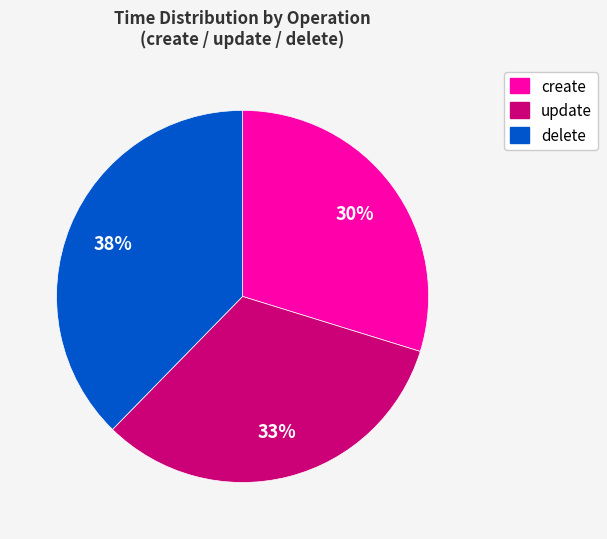

Count the number of slices in the pie.

3